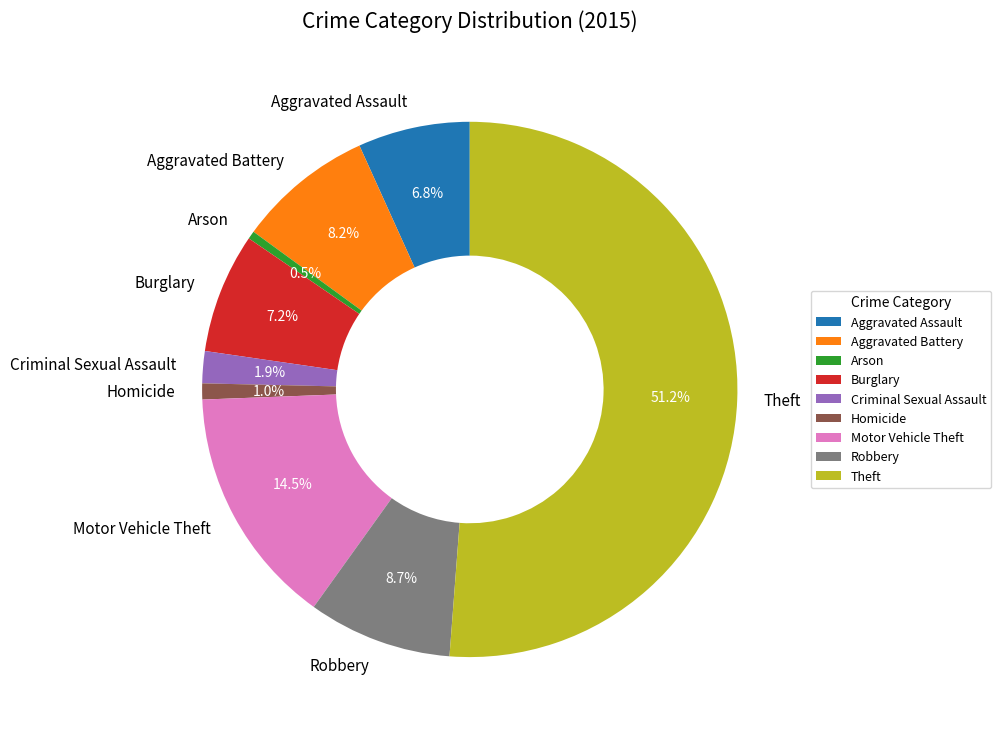

Which has a higher value, Aggravated Battery or Motor Vehicle Theft?

Motor Vehicle Theft